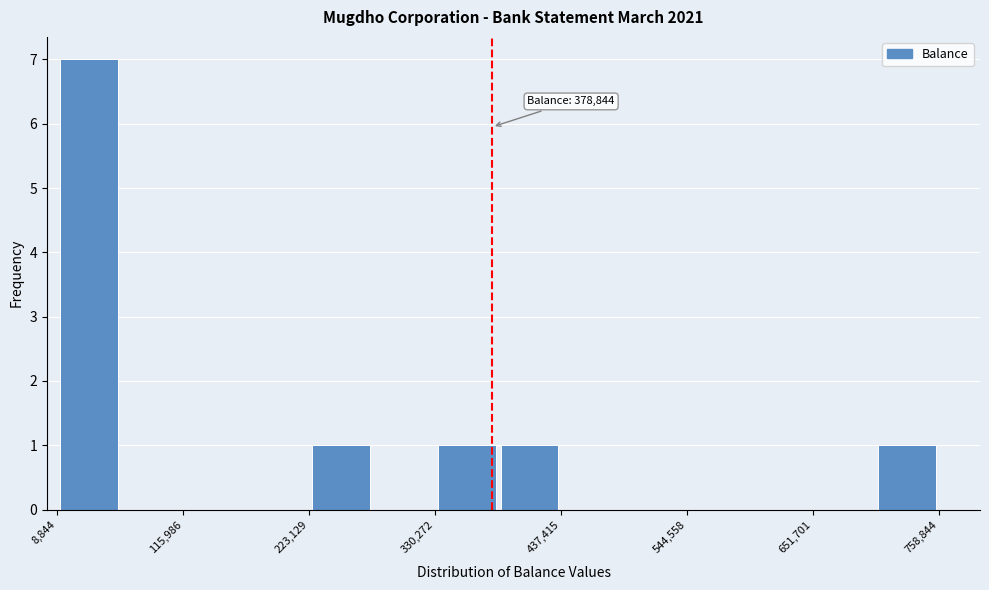

Read against the x-axis, roughly where is the centre of the tallest bar?

40000